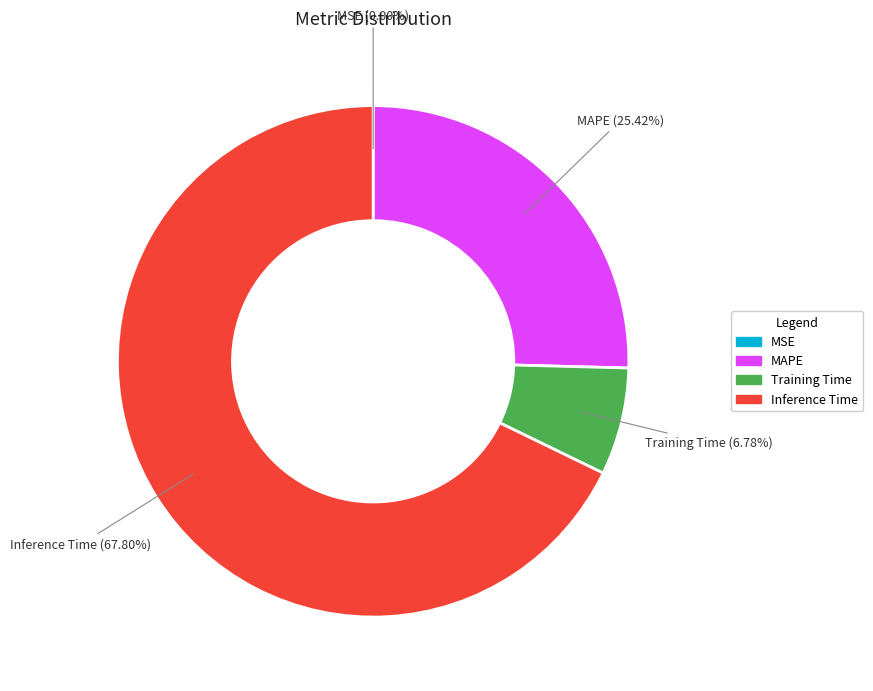

Which category has the biggest portion of the pie?

Inference Time